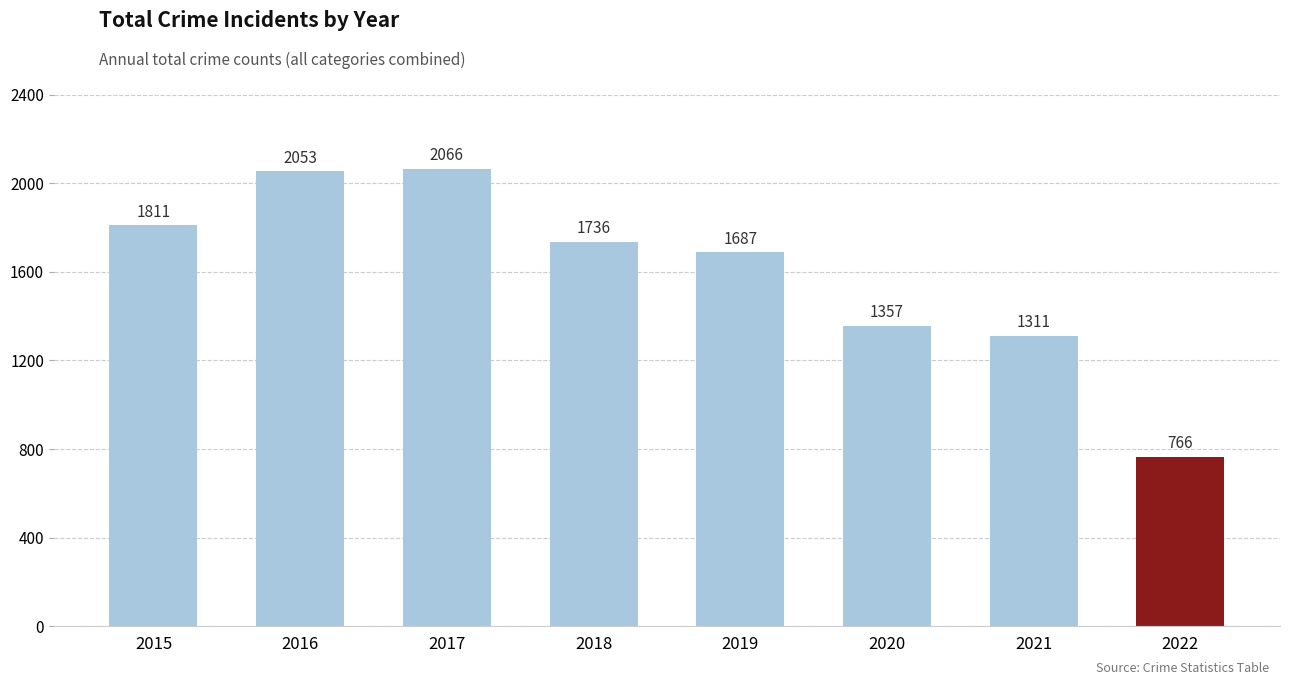

Which has a higher value, 2016 or 2018?

2016